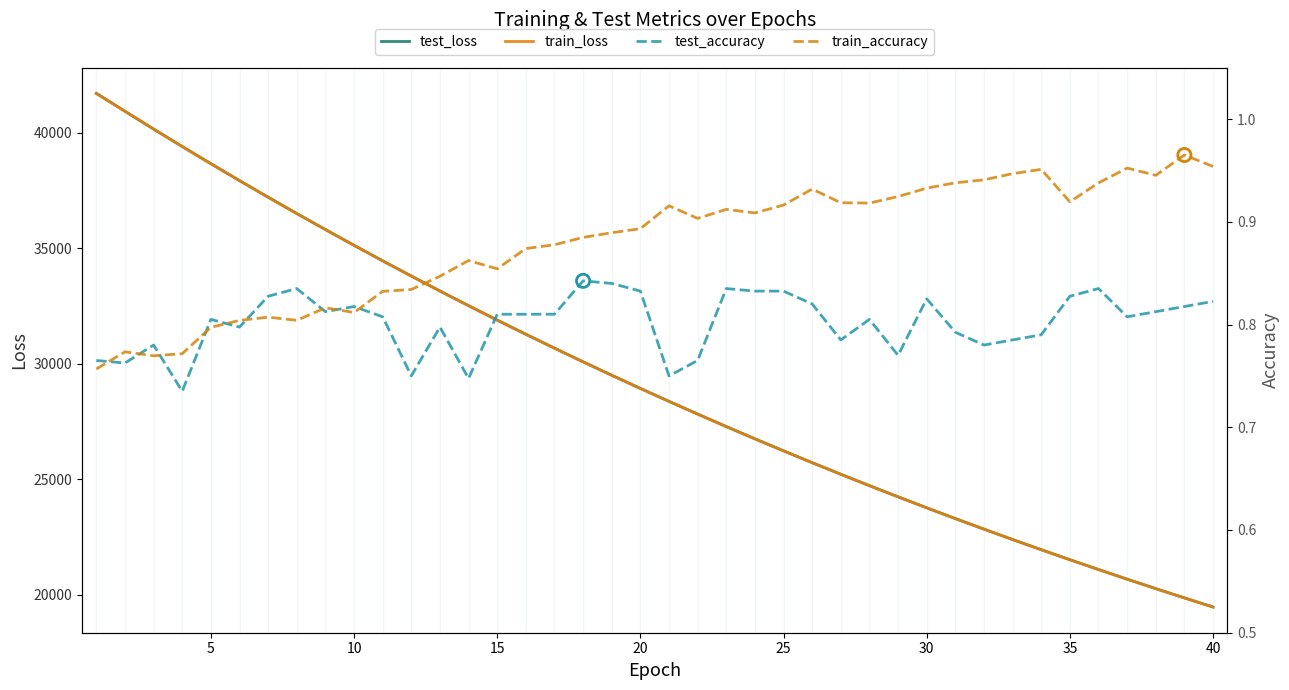

At how many categories does at least one series exceed 10565?

40